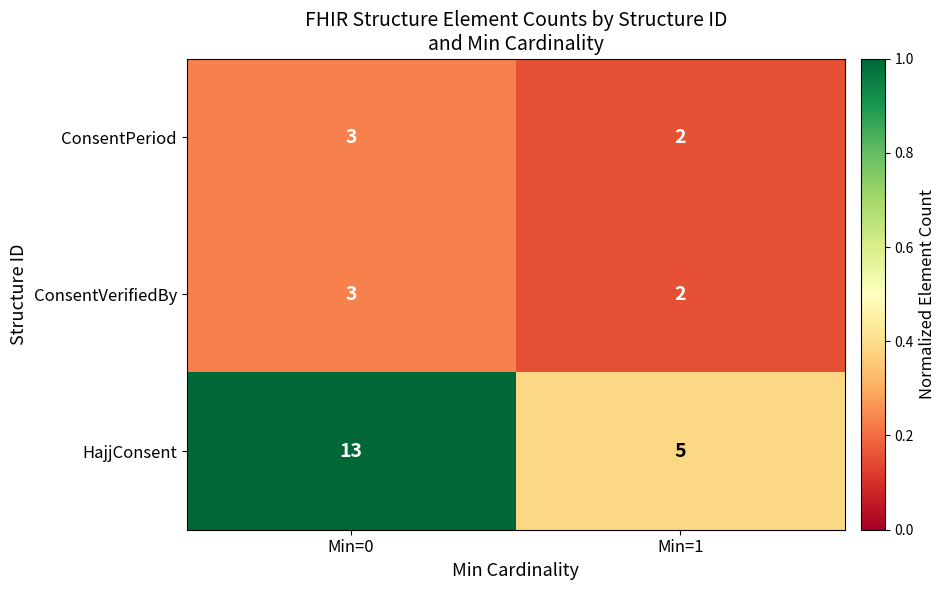

What is the sum of all ConsentPeriod values?

5